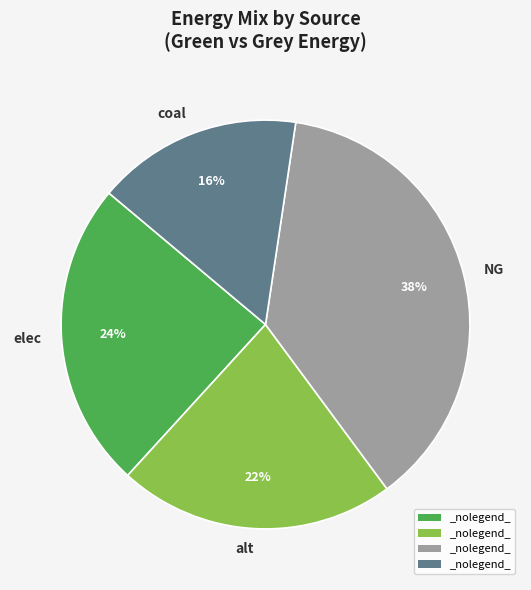

Is the sum of elec and NG greater than half?

Yes